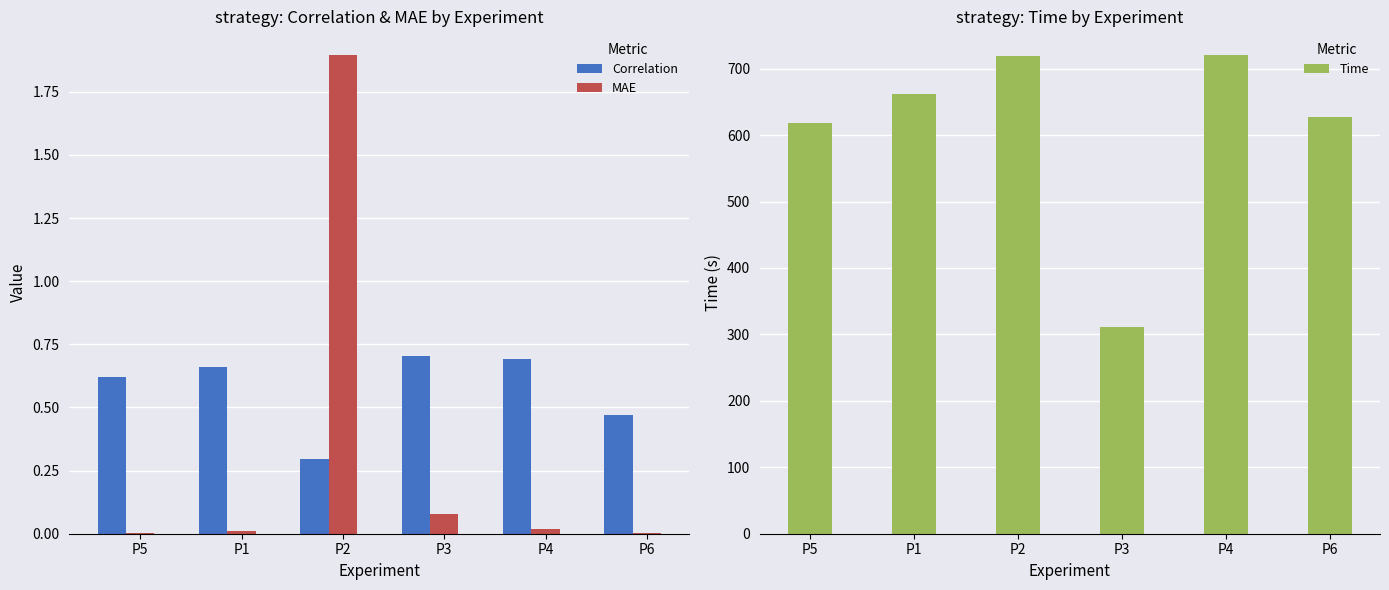

How many categories are shown in the chart?

6